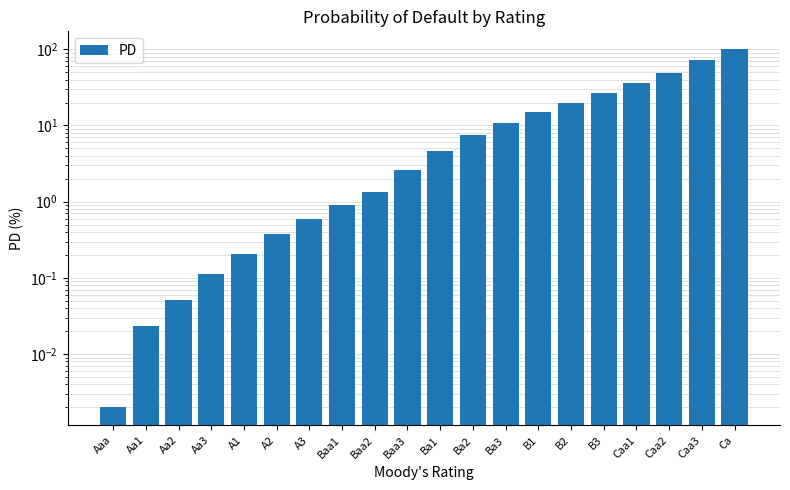

Is it true that the value at Baa3 is 0.5?

False